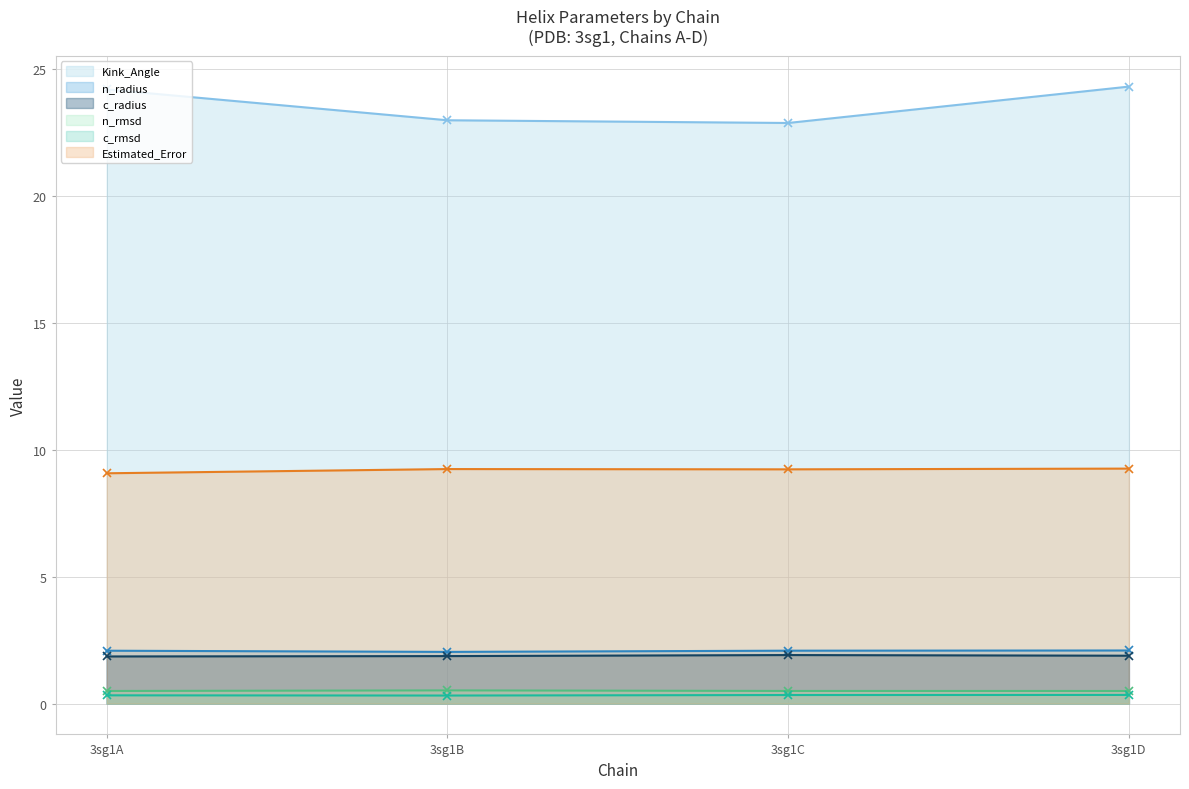

How many distinct data groups are displayed?

6